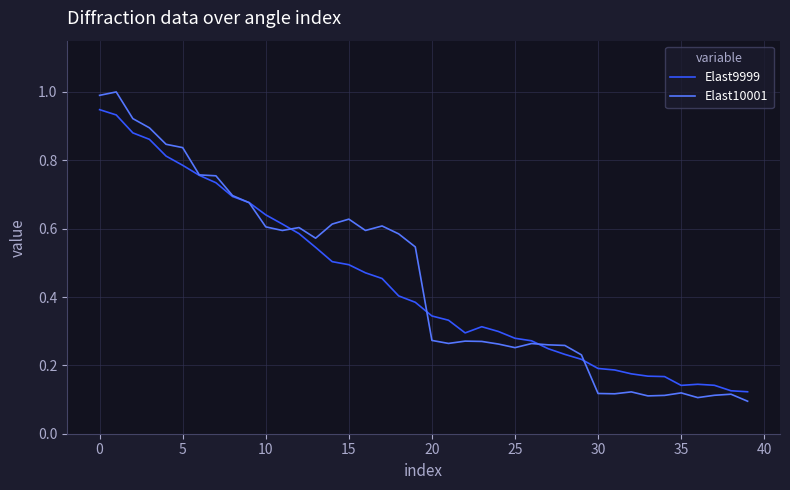

Rank the series by their maximum value, from highest to lowest.

Elast10001, Elast9999